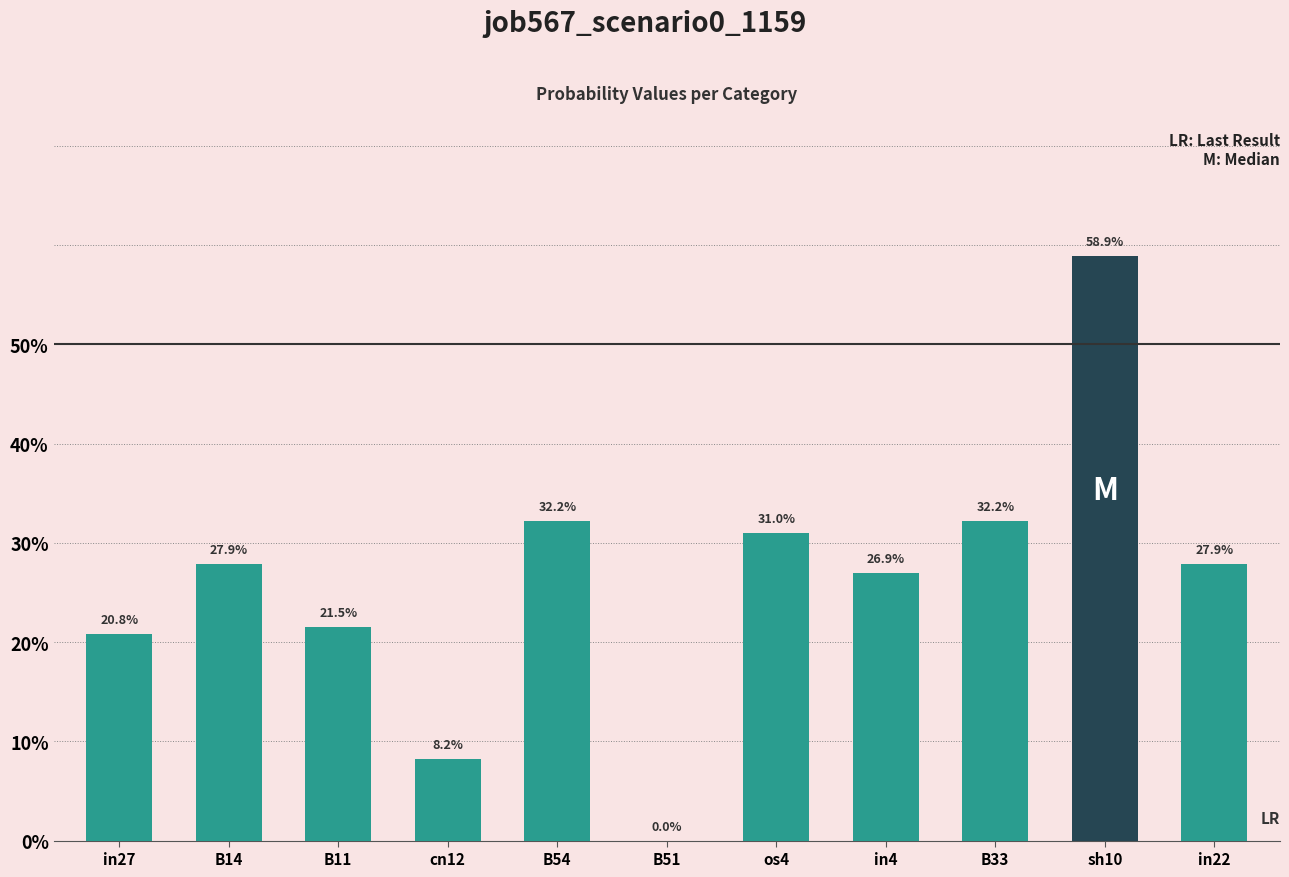

Are the bars horizontal?

No